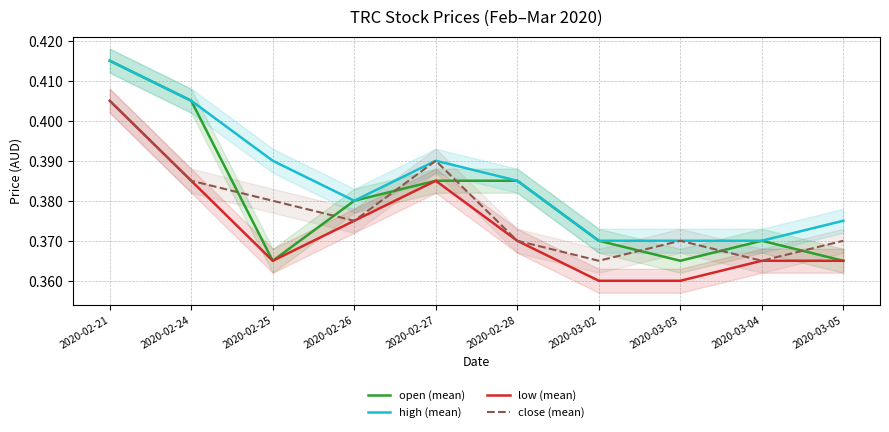

Rank the series by their average value, from highest to lowest.

high (mean), open (mean), close (mean), low (mean)